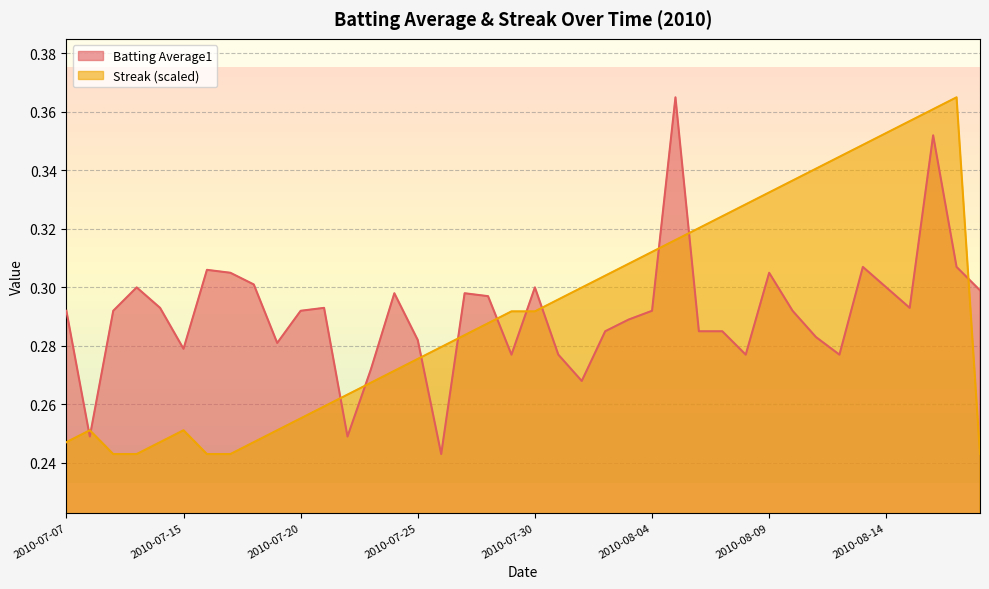

Between which two adjacent categories do Streak and Batting Average1 first intersect?

2010-07-07 and 2010-07-08